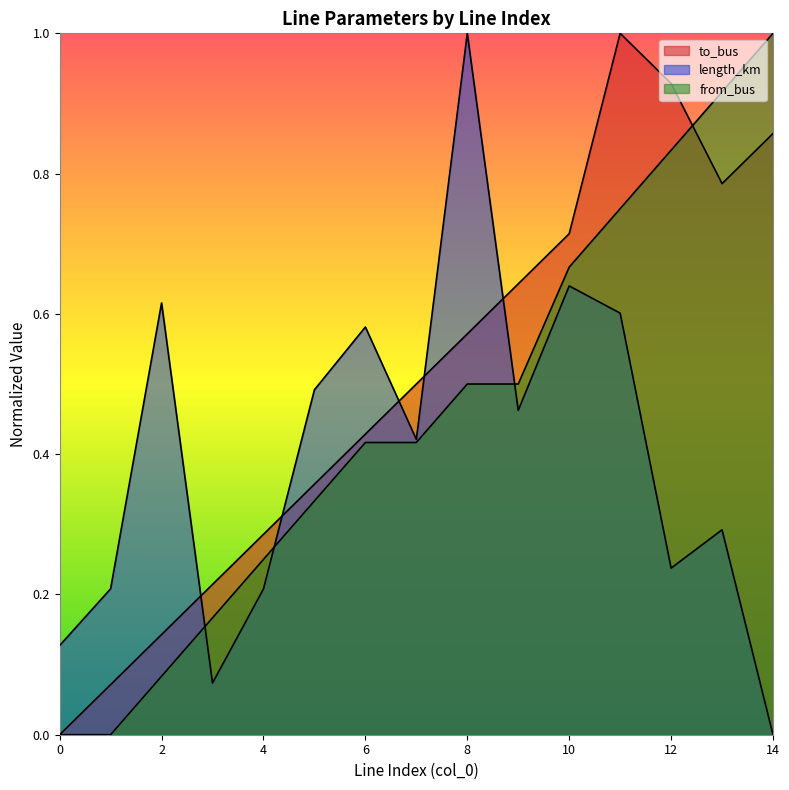

What is the highest value of the length_km series?

1.0